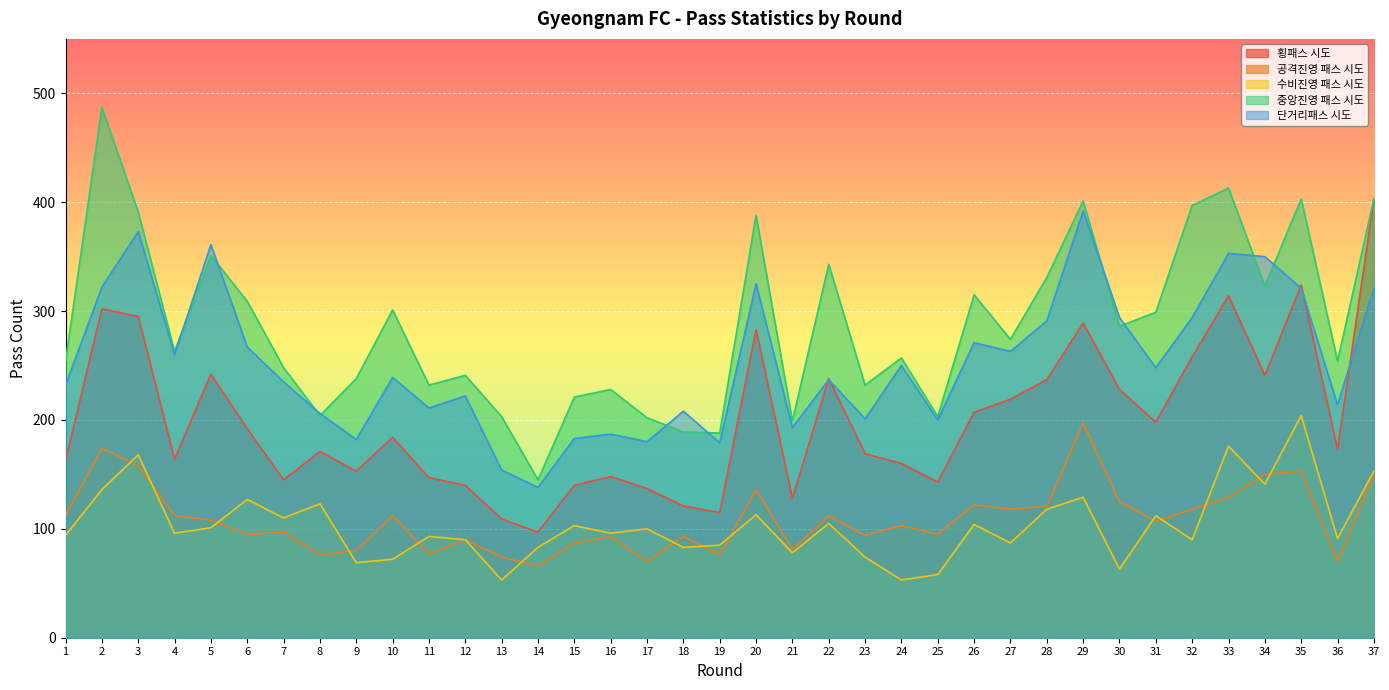

Rank the series at 22 from lowest to highest value.

수비진영 패스 시도, 공격진영 패스 시도, 단거리패스 시도, 횡패스 시도, 중앙진영 패스 시도